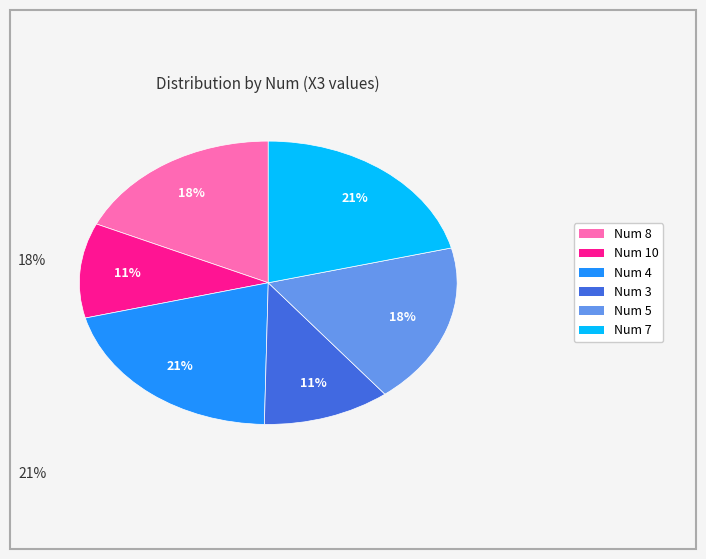

To the nearest percent, what is the difference between the largest and smallest slice percentages?

10%